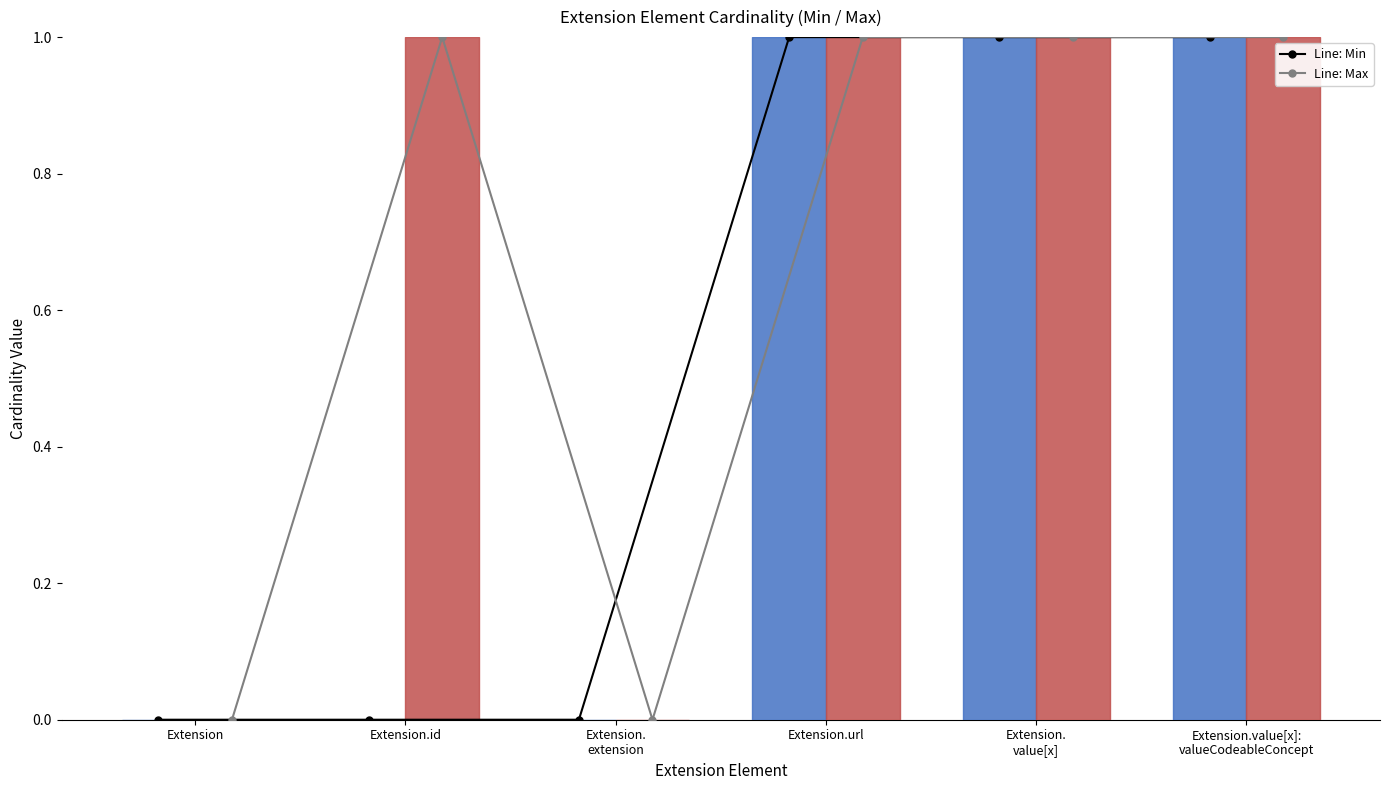

What is the value of the Line: Min bar at the 6th from the left?

1